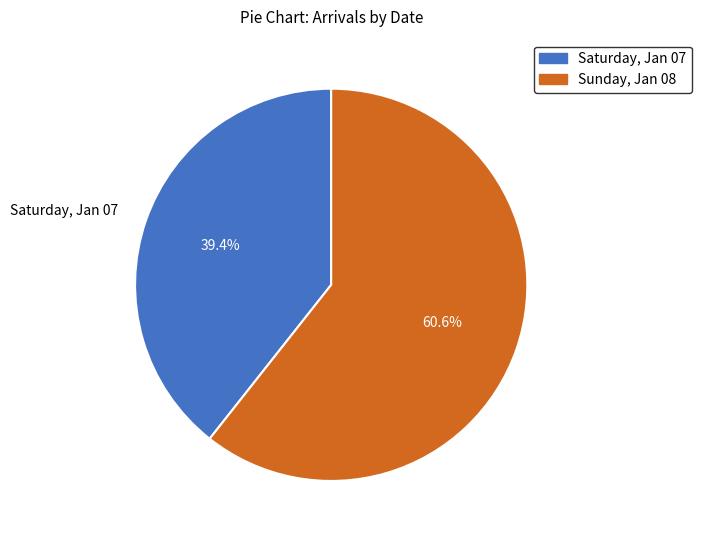

Which category accounts for the majority?

Sunday, Jan 08